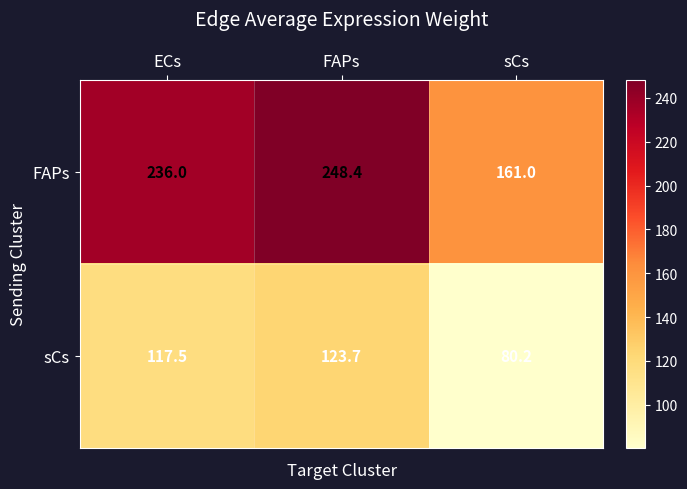

What is the difference between the second highest and minimum values in the sCs series?

37.3